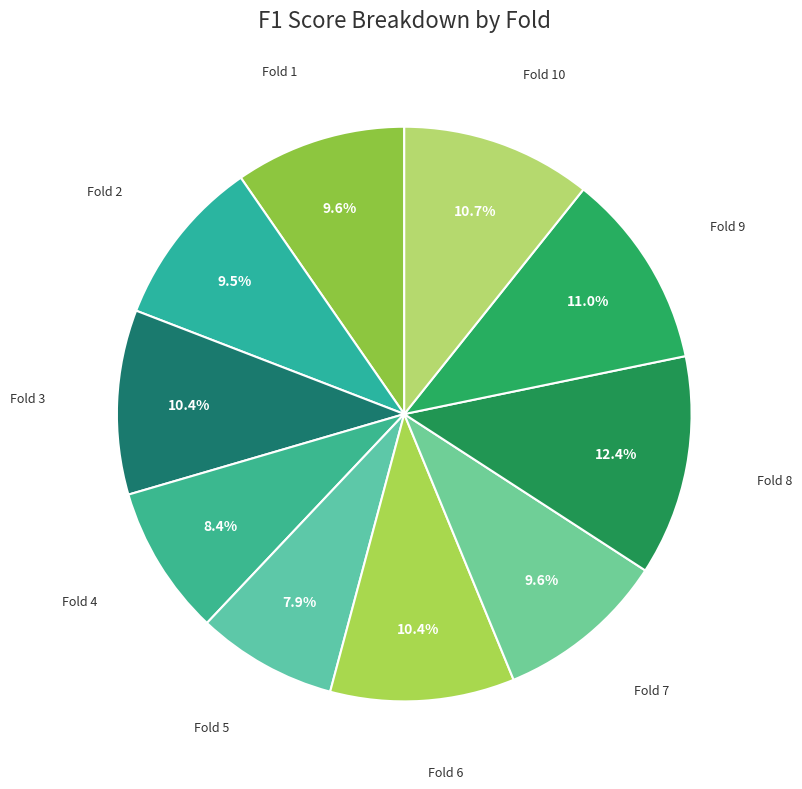

Does any single category account for the majority?

No